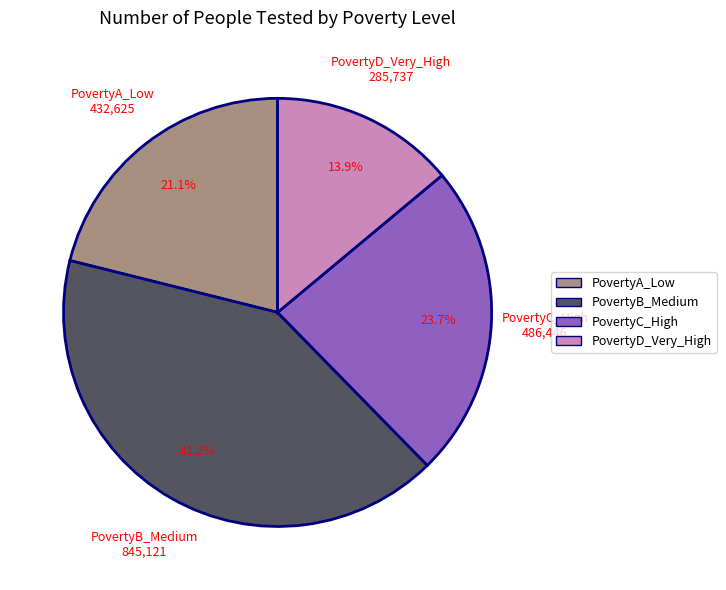

True or false: PovertyD_Very_High accounts for 25% of the total.

False